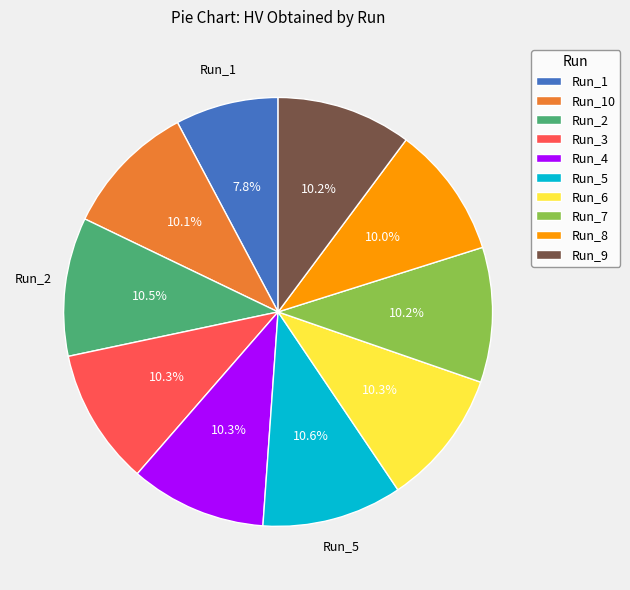

To the nearest percent, what is the difference between the largest and smallest slice percentages?

3%